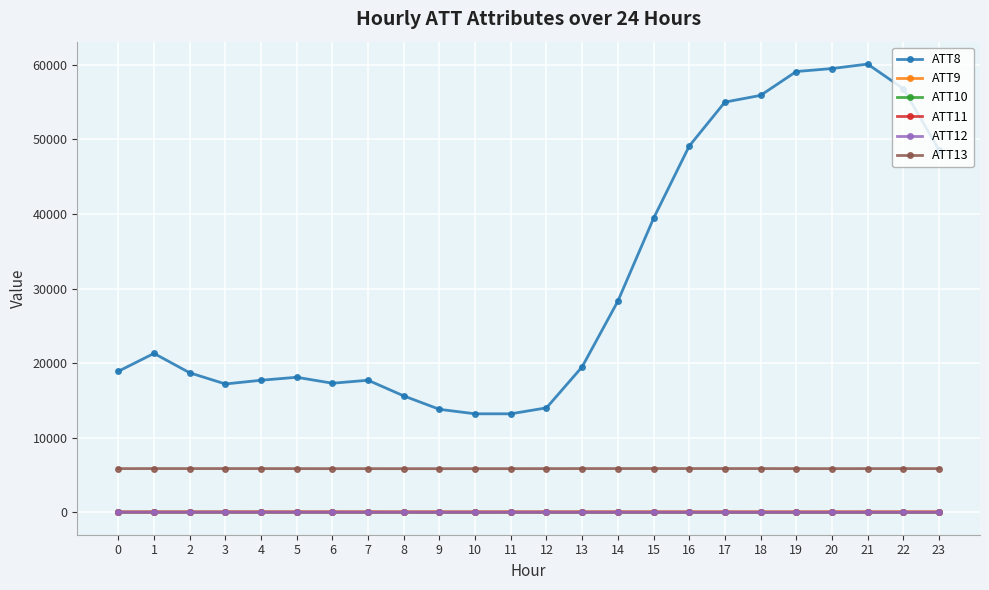

Count the number of data series in this chart.

6